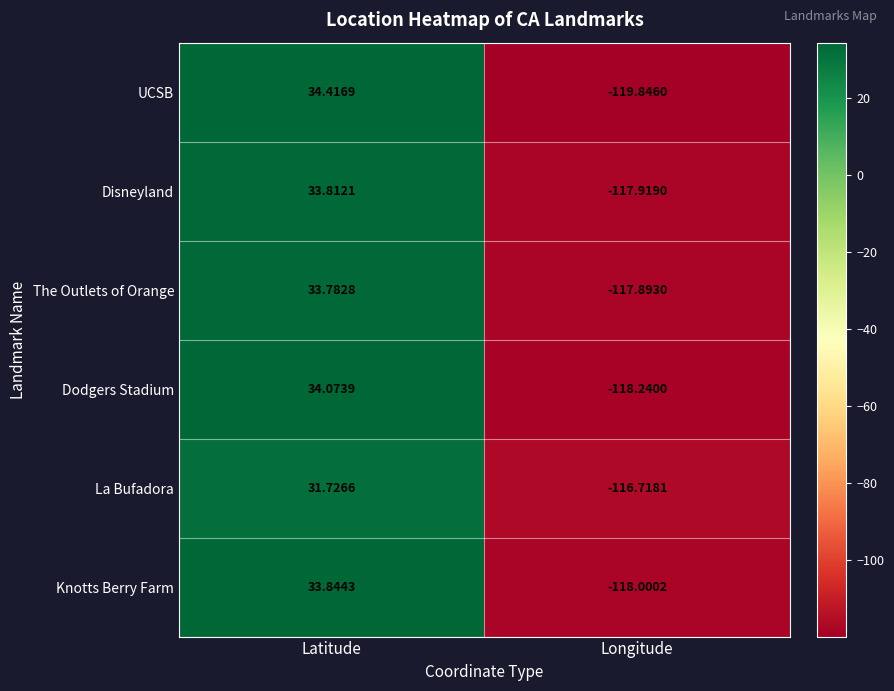

Is the value of UCSB at Longitude greater than the value of Knotts Berry Farm at Longitude?

No